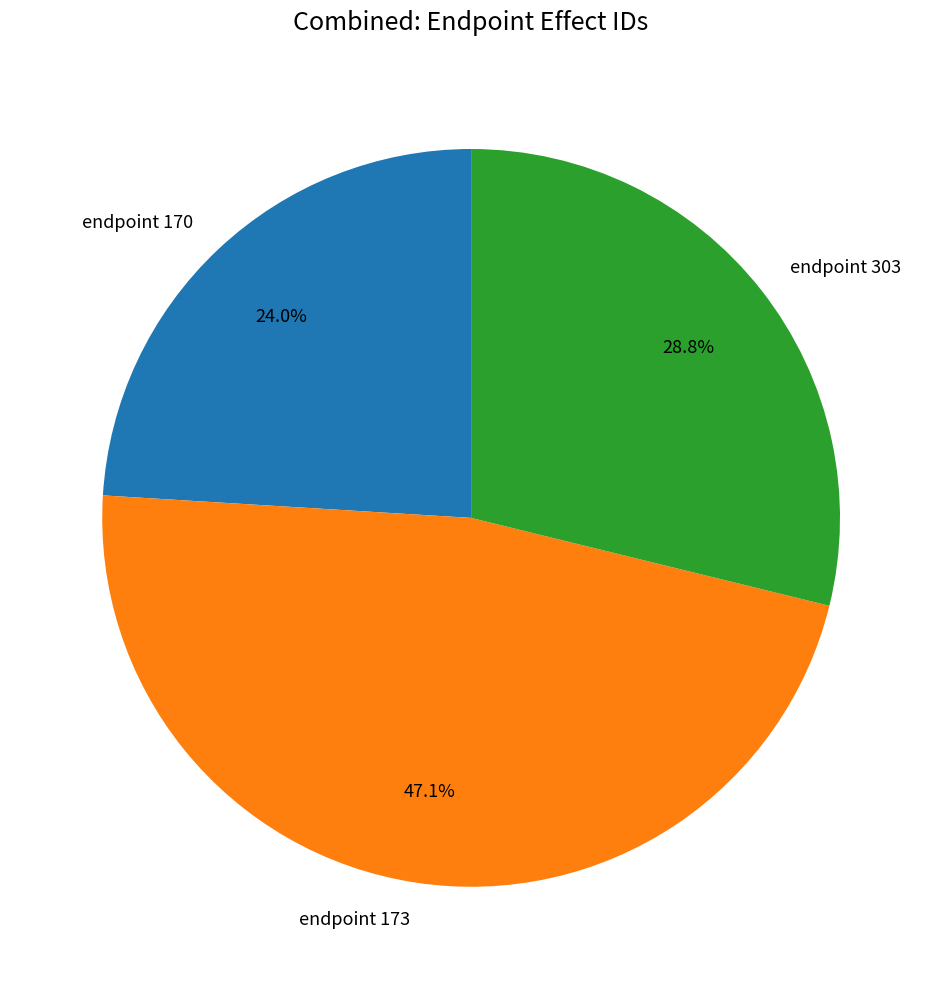

Does endpoint 303 account for over 50% of the chart?

No